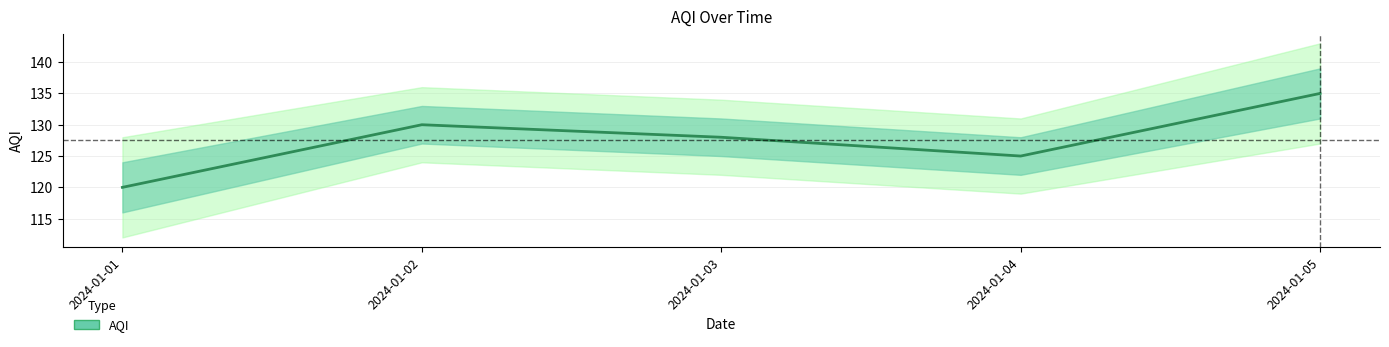

What is the smallest value displayed?

120